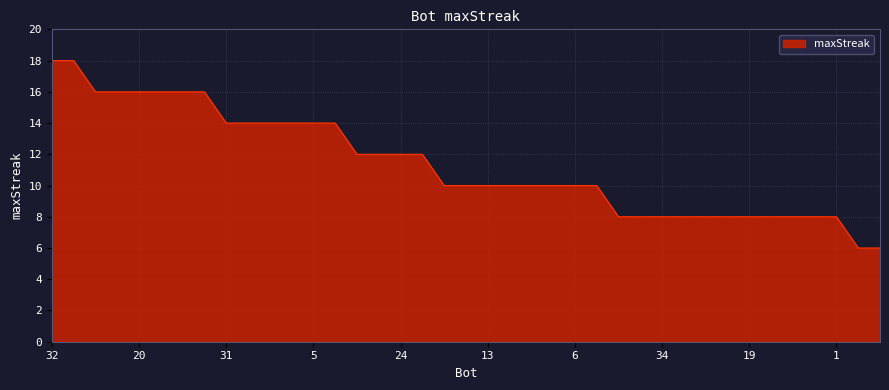

How many values are between 8 and 14?

29